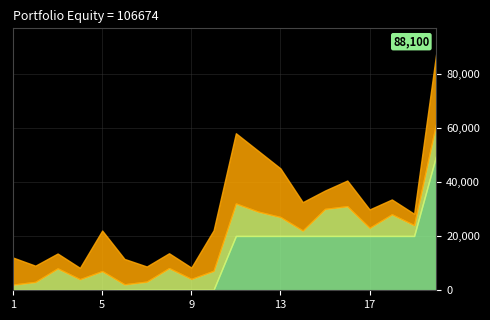

What is the spread (max minus min) of values at 7?

5598